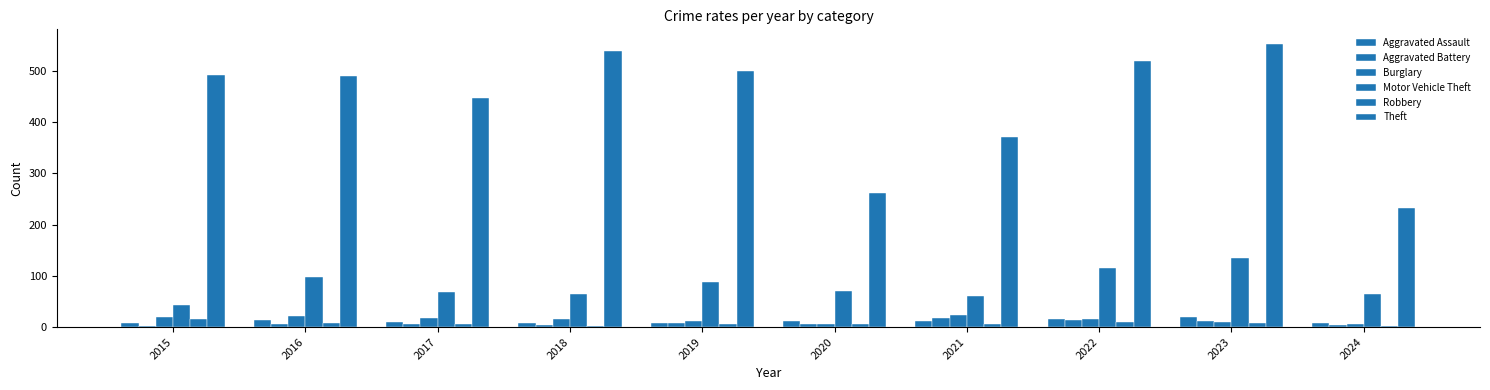

How many bars are there in total?

60